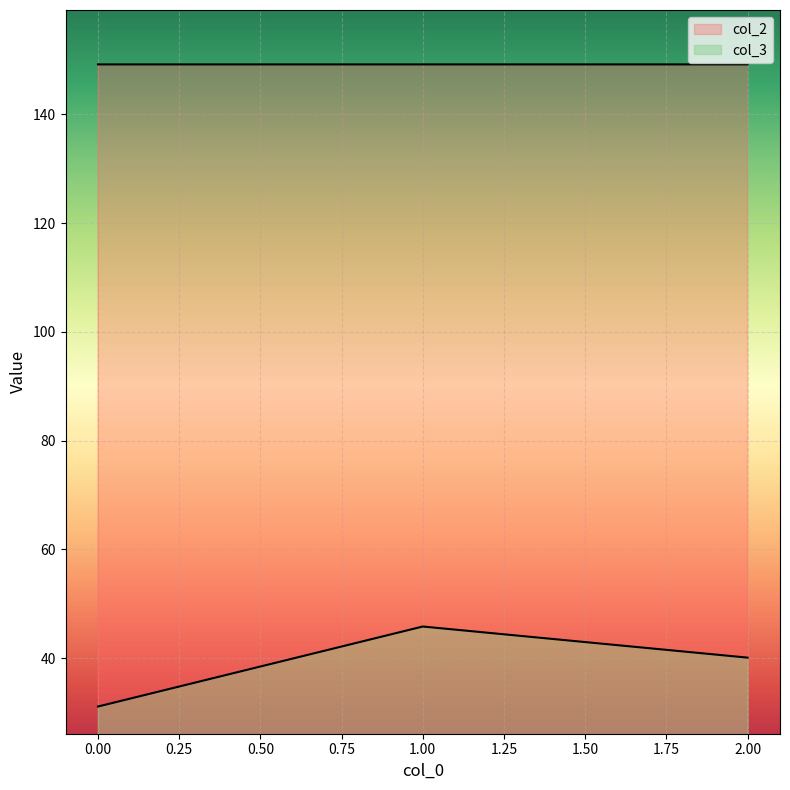

At which label does col_3 first exceed 40?

1